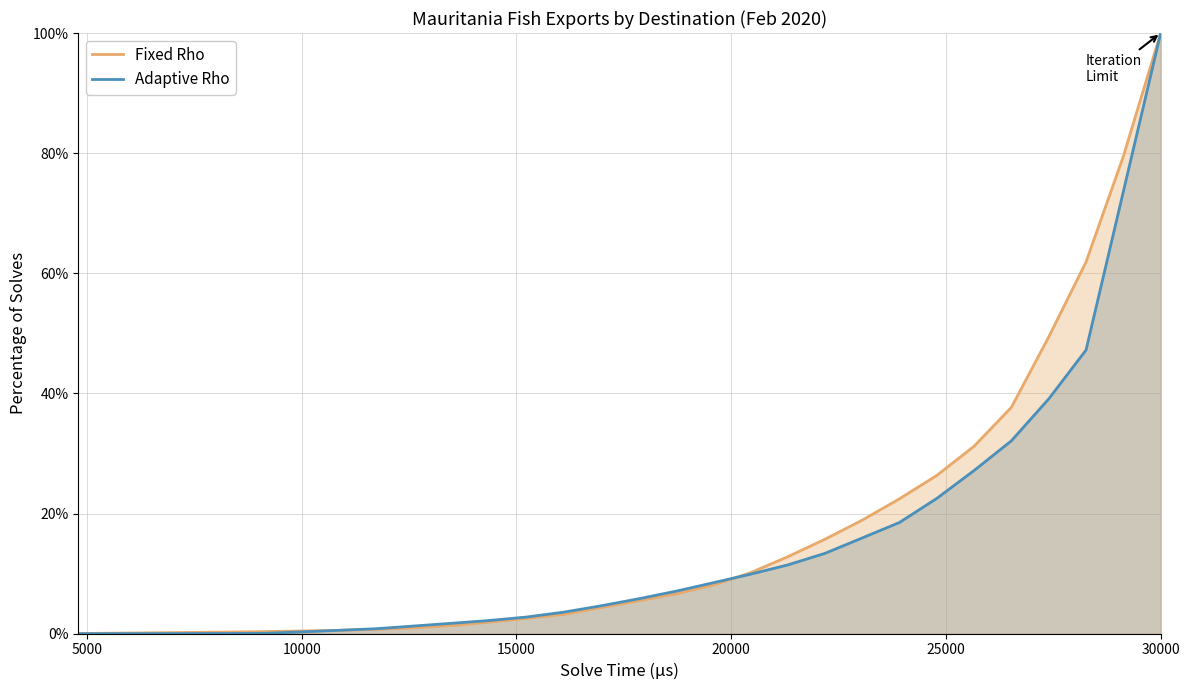

The value of Fixed Rho at 28 is 1.4. True or false?

False